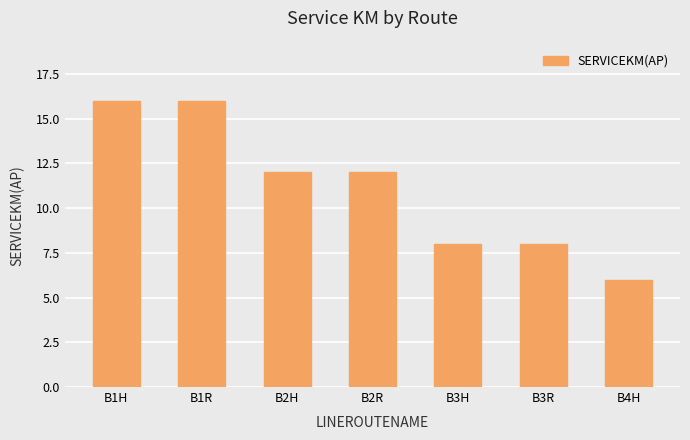

Reading left to right, list all the values displayed in this chart.

B1H=16	B1R=16	B2H=12	B2R=12	B3H=8	B3R=8	B4H=6